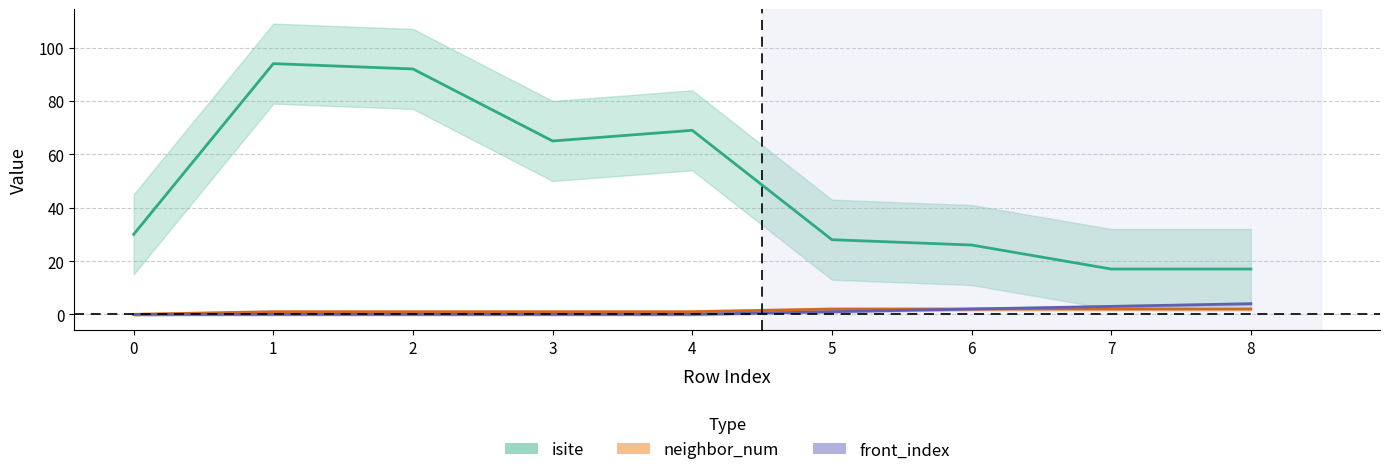

Between 2 and 6, which series saw the biggest shift?

isite